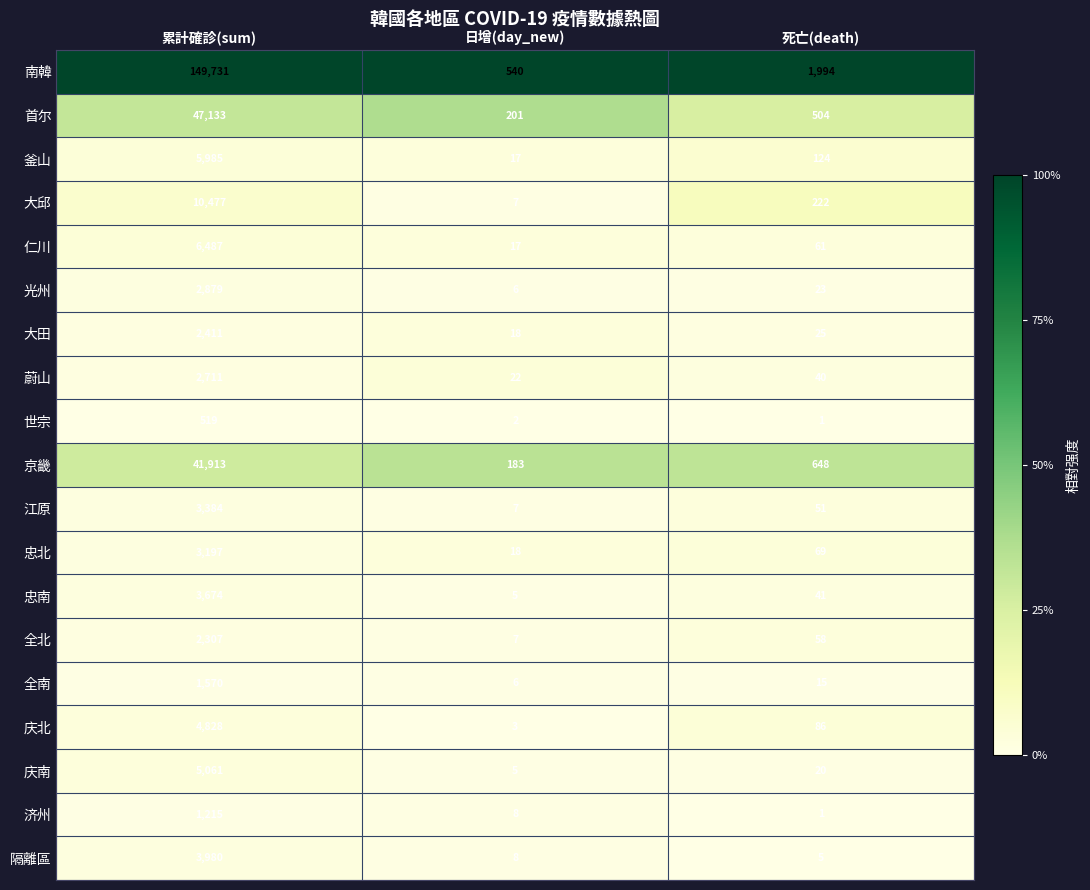

What is the difference between the 庆南 values at 日增(day_new) and 死亡(death)?

15